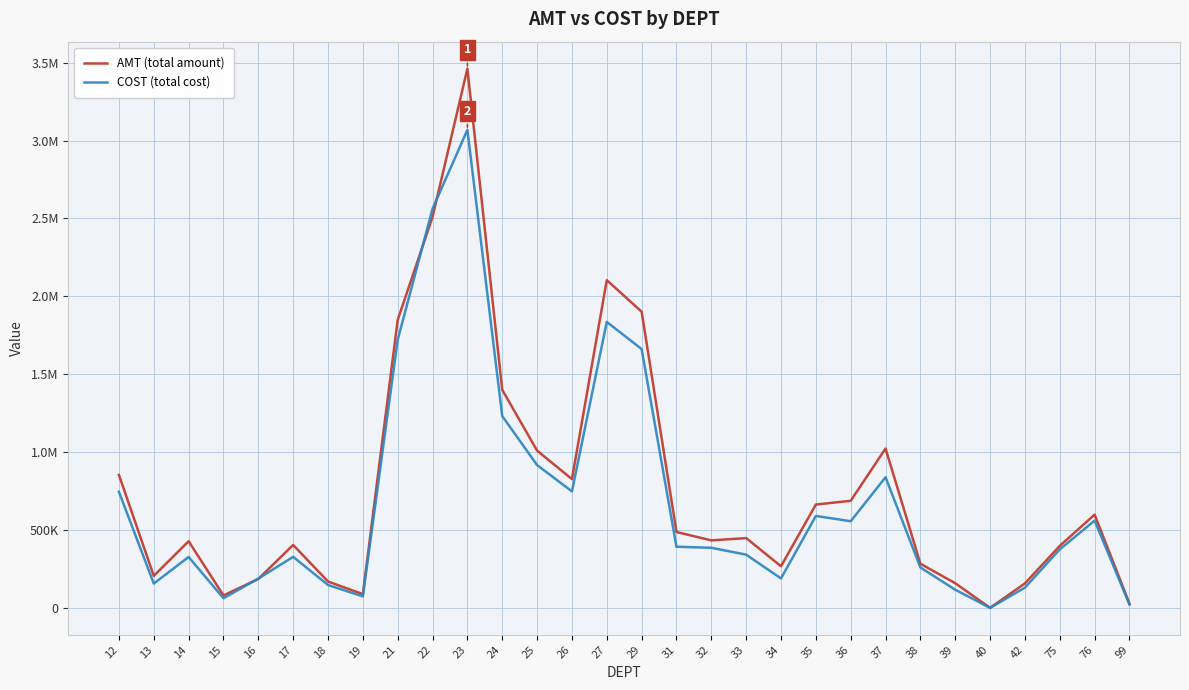

Is this an area chart (filled region under the line)?

No